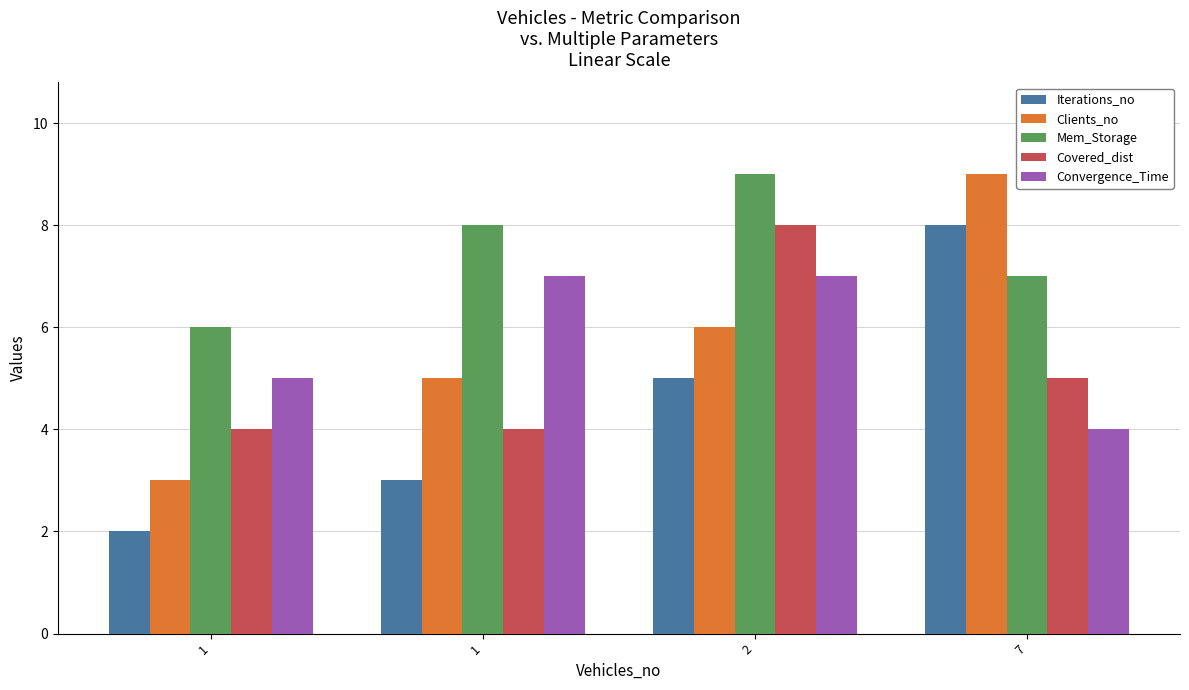

How many categories are shown in the chart?

4